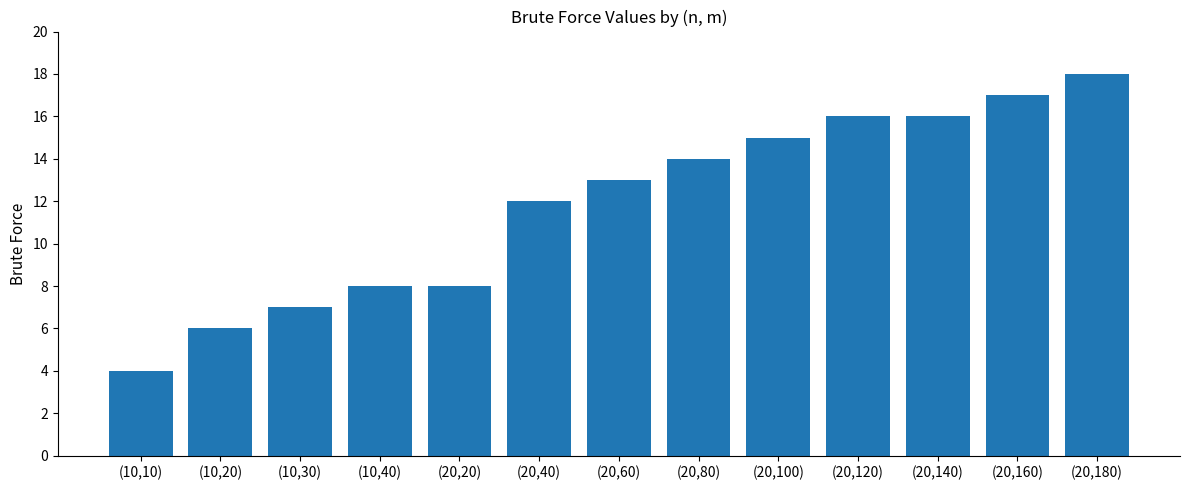

How many data points are less than 13?

6